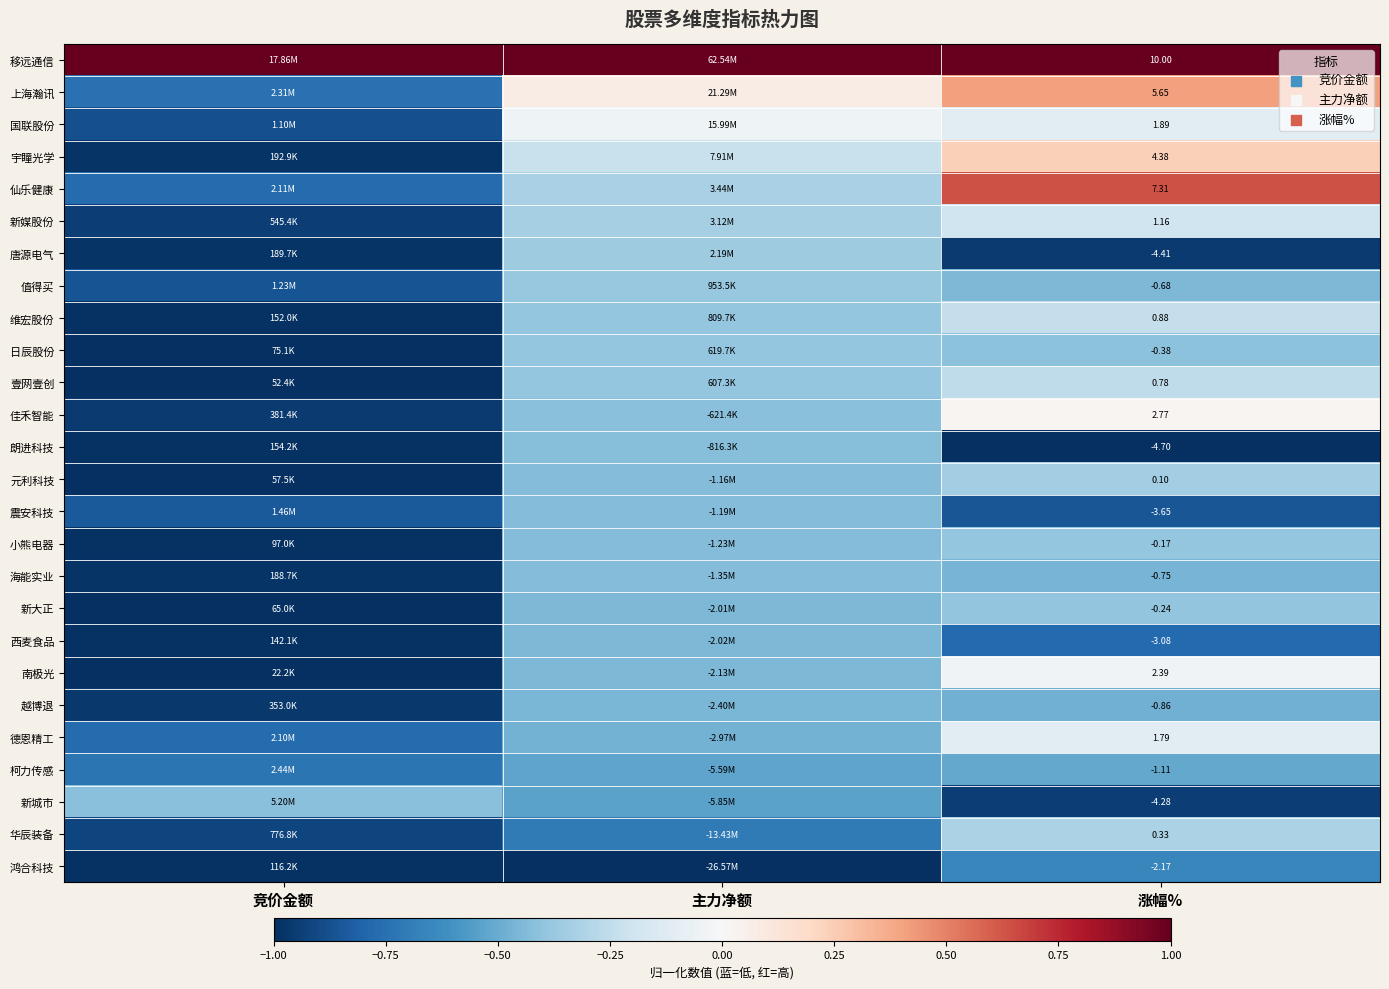

Where is 南极光 nearest to the value 0?

涨幅%